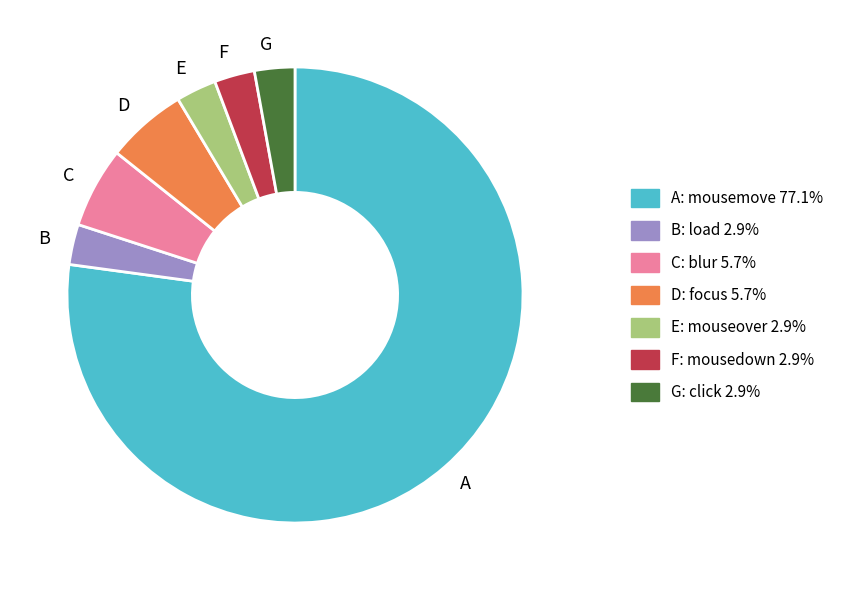

How many slices are in this pie chart?

7